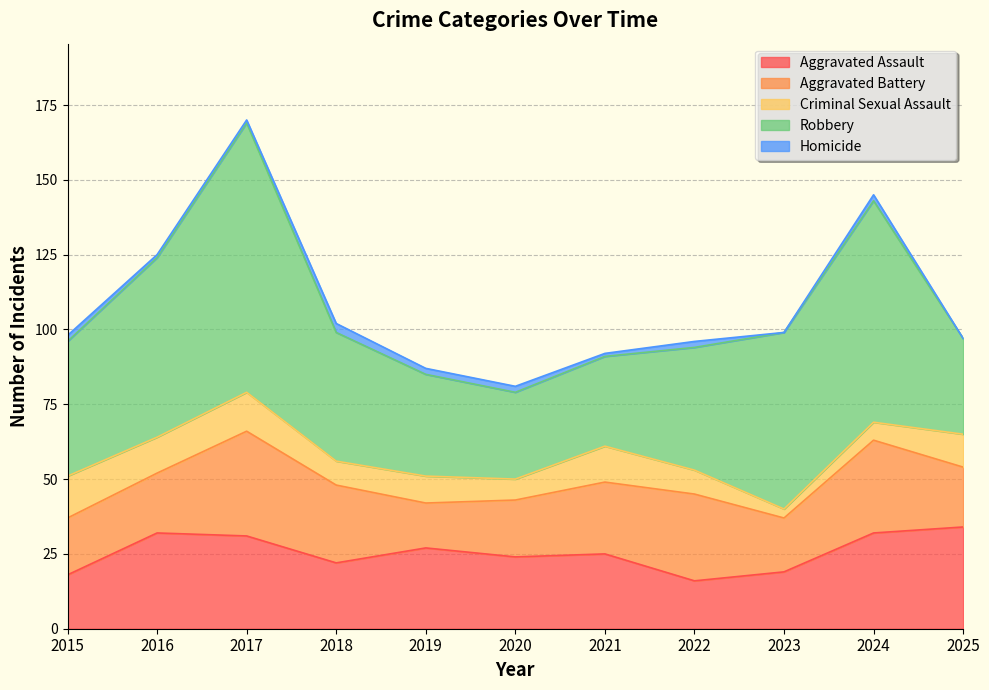

List the labels in order of Criminal Sexual Assault value, largest first.

2015, 2017, 2016, 2021, 2025, 2019, 2018, 2022, 2020, 2024, 2023